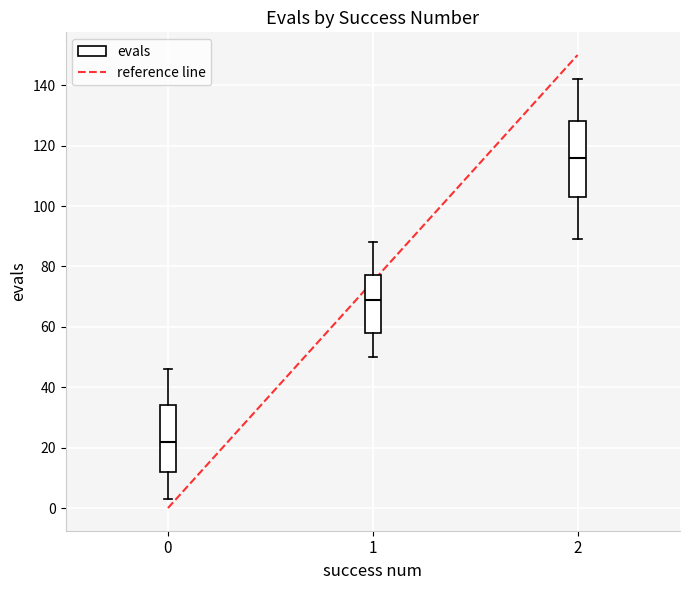

Where does the lower whisker of the box at x = 2 end on the y-axis? The values are not printed on the chart, so give them approximately, as read against the axis.

90